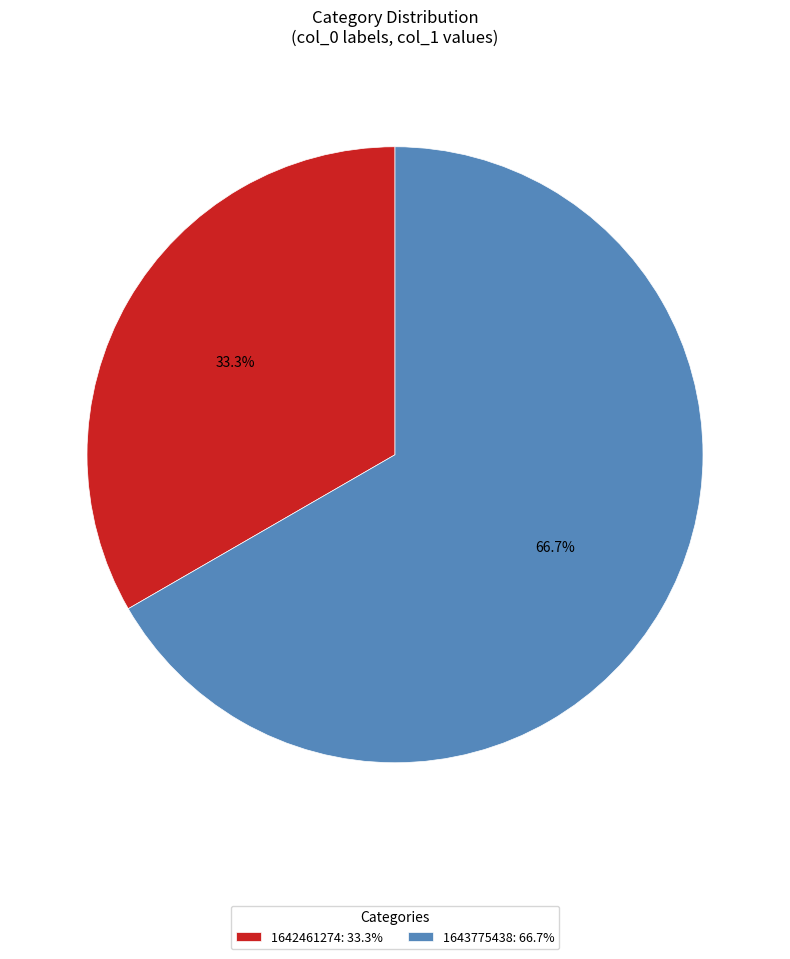

Which slice is the largest?

1643775438: 66.7%